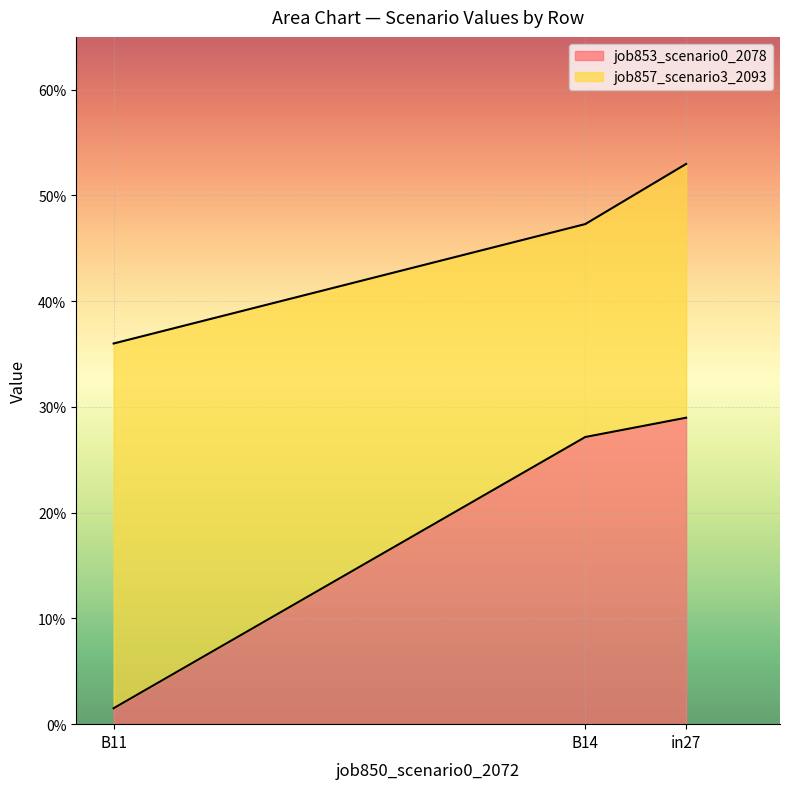

What is the maximum value shown in the chart?

0.5